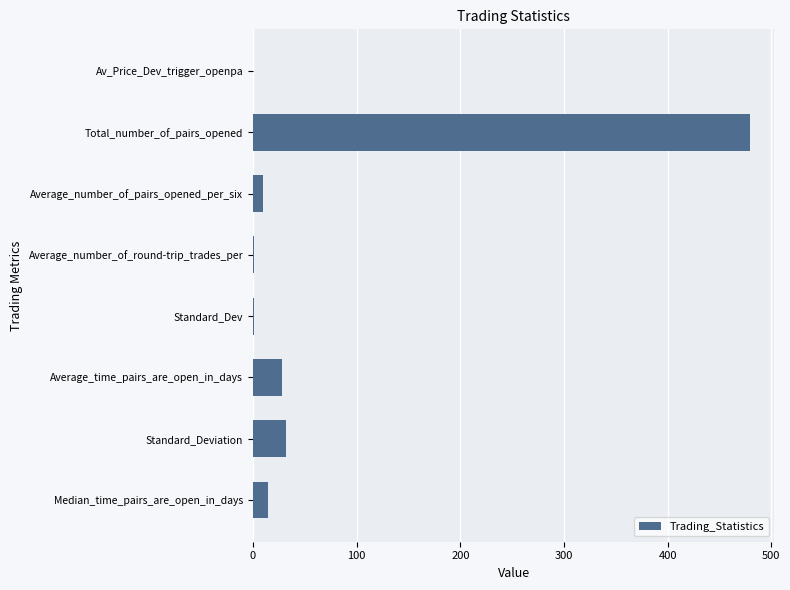

What is the sum of all values?

564.2